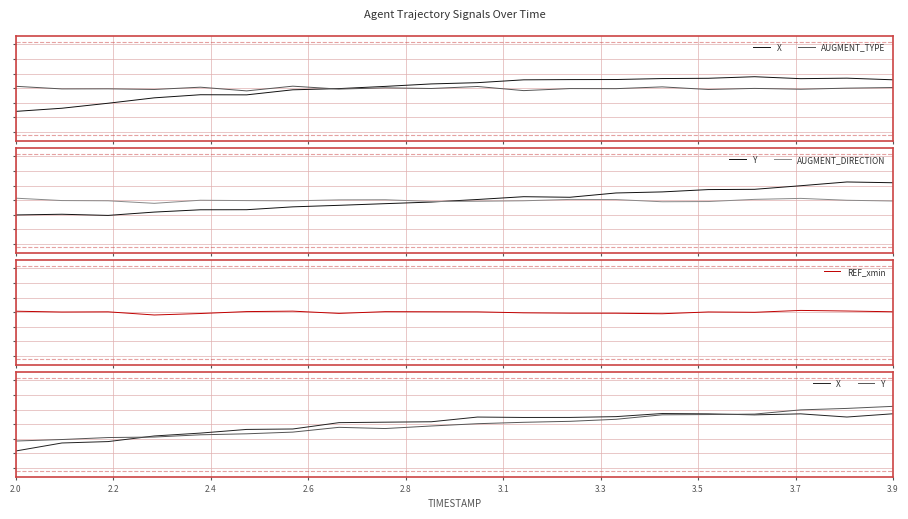

At which label does Y reach its minimum?

2.0